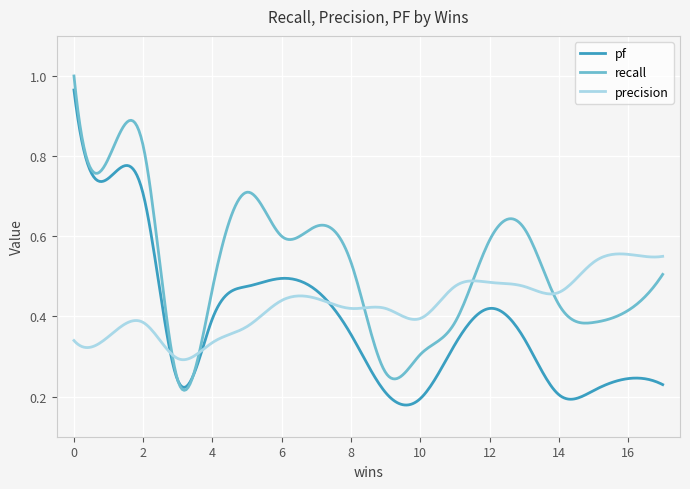

Rank the series by their average value, from lowest to highest.

pf, precision, recall